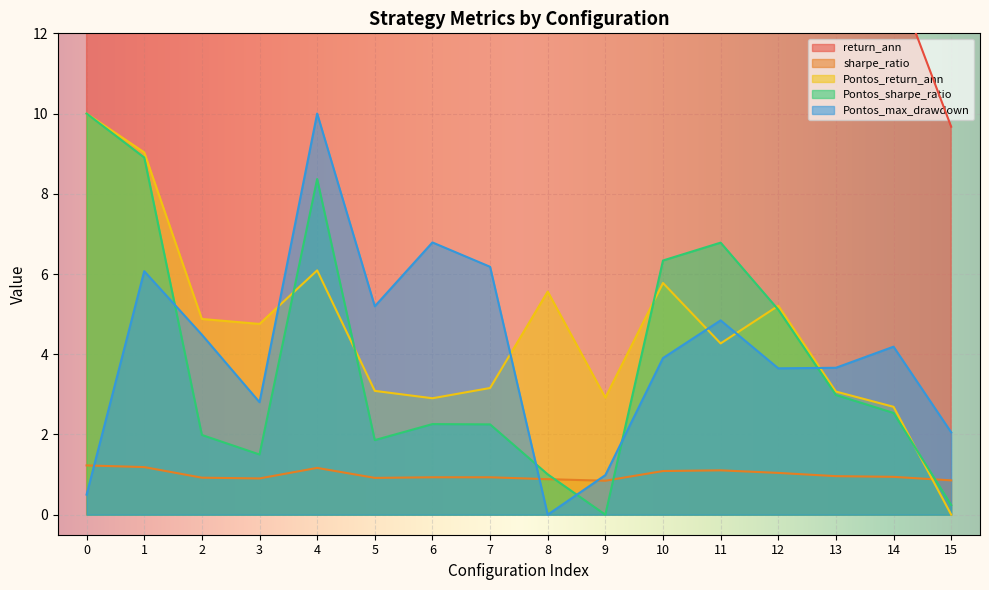

Which series has the largest total across all categories?

return_ann